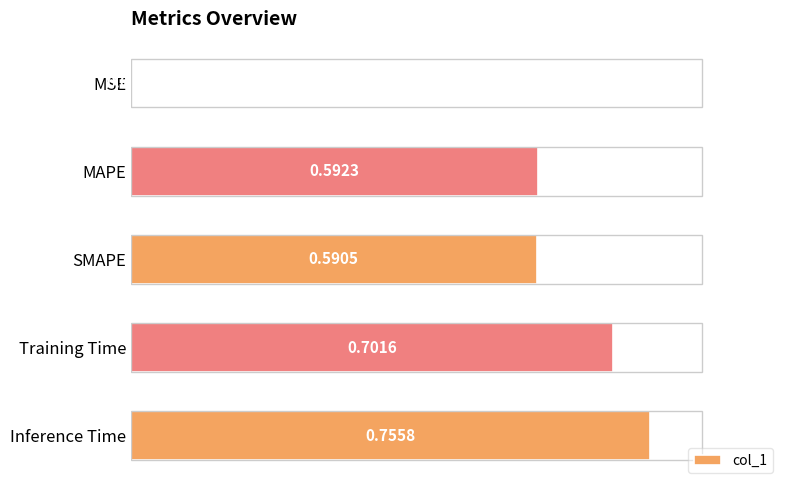

Which label corresponds to the largest value in the chart?

Inference Time